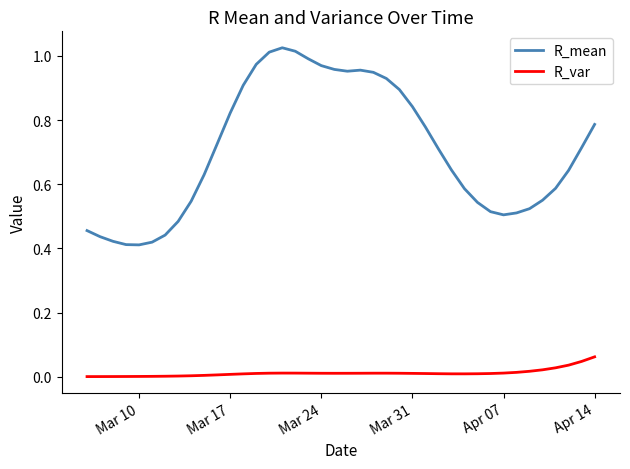

List the series in order of their overall mean, lowest first.

R_var, R_mean